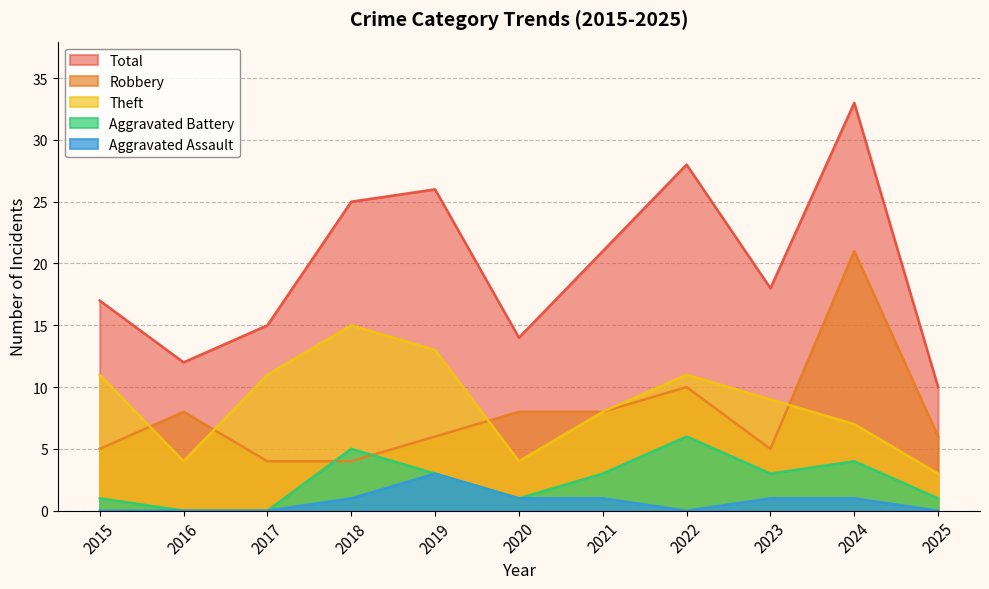

What are all the series names shown in the legend?

Total, Robbery, Theft, Aggravated Battery, Aggravated Assault